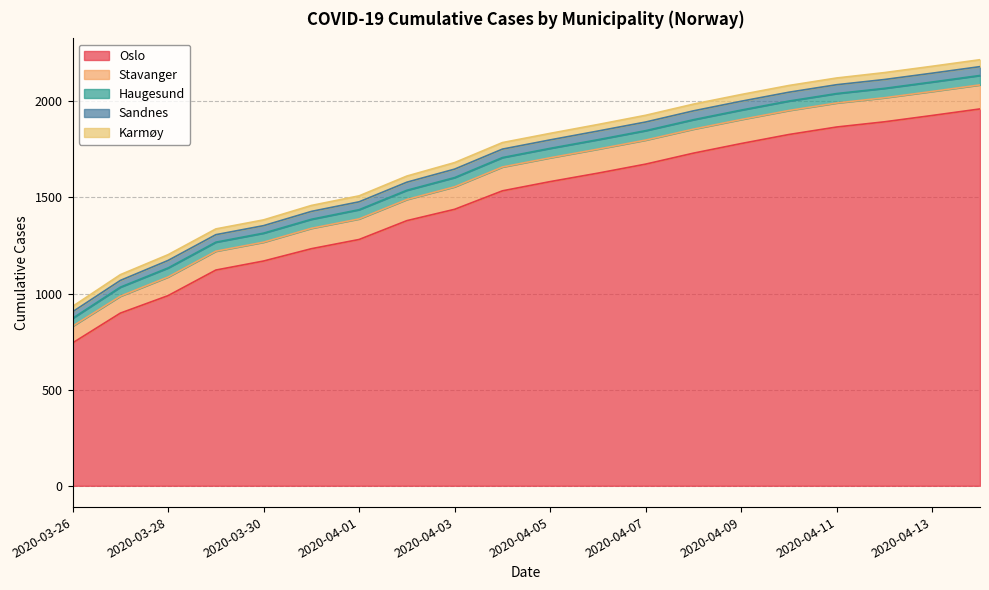

What is the label of the 12th point from the right?

2020-04-03